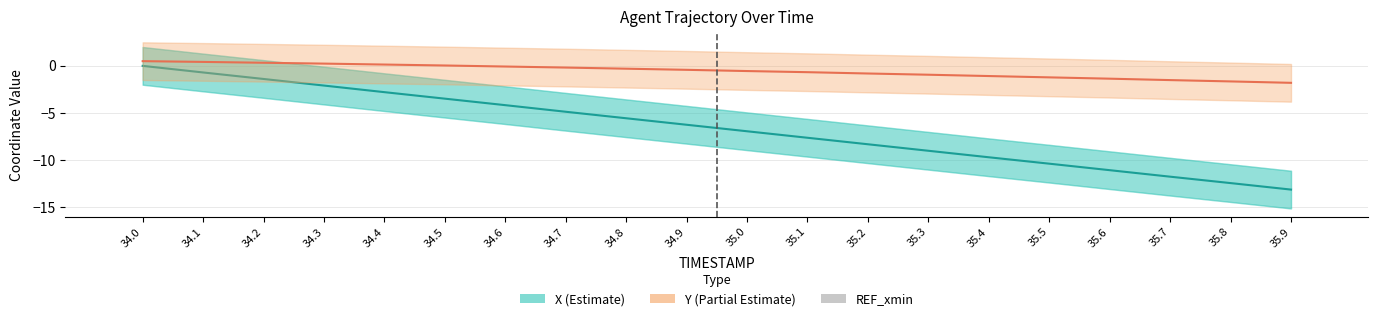

Which series has the largest total across all categories?

REF_xmin